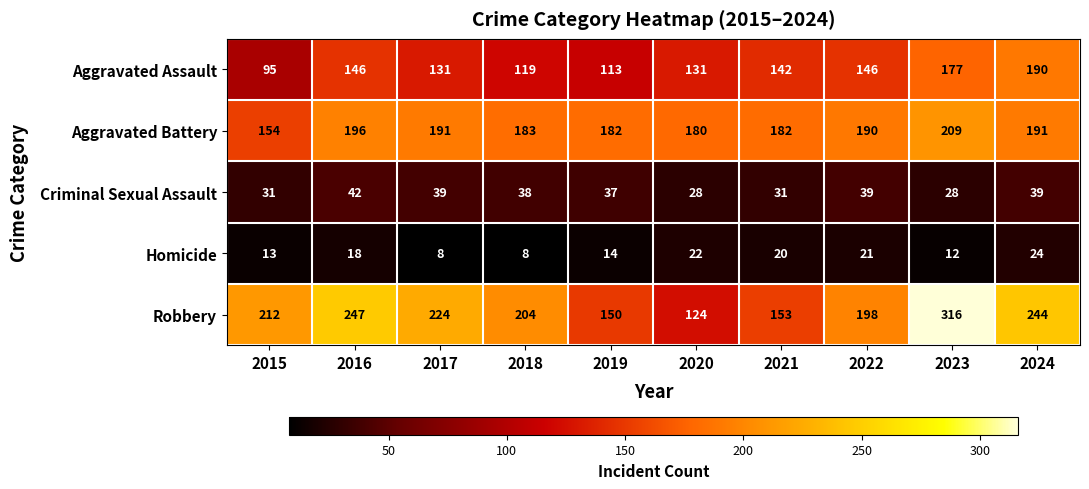

At which category does the chart reach its peak across all series?

2023